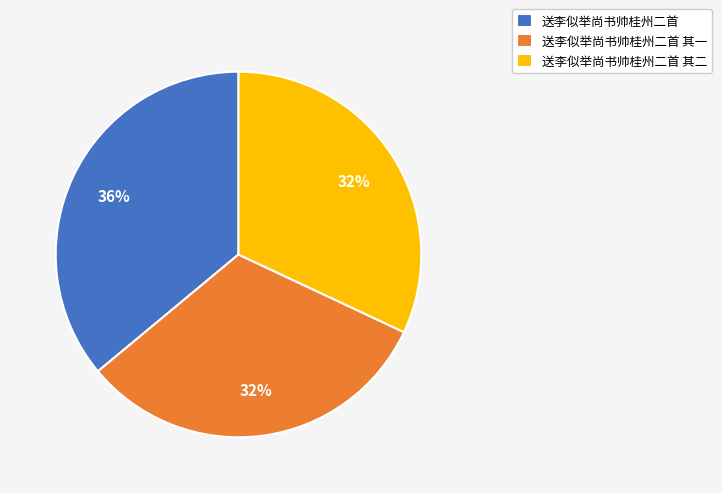

True or false: 送李似举尚书帅桂州二首 其一 accounts for 37% of the total.

False